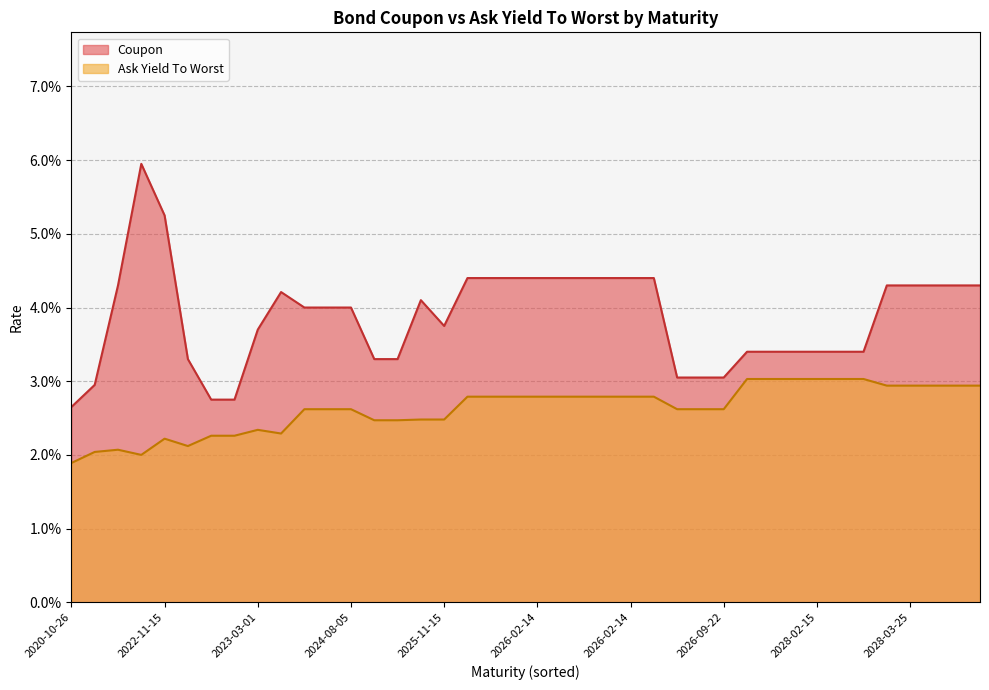

True or false: Ask Yield To Worst has more than 0 points higher than both neighbors.

True